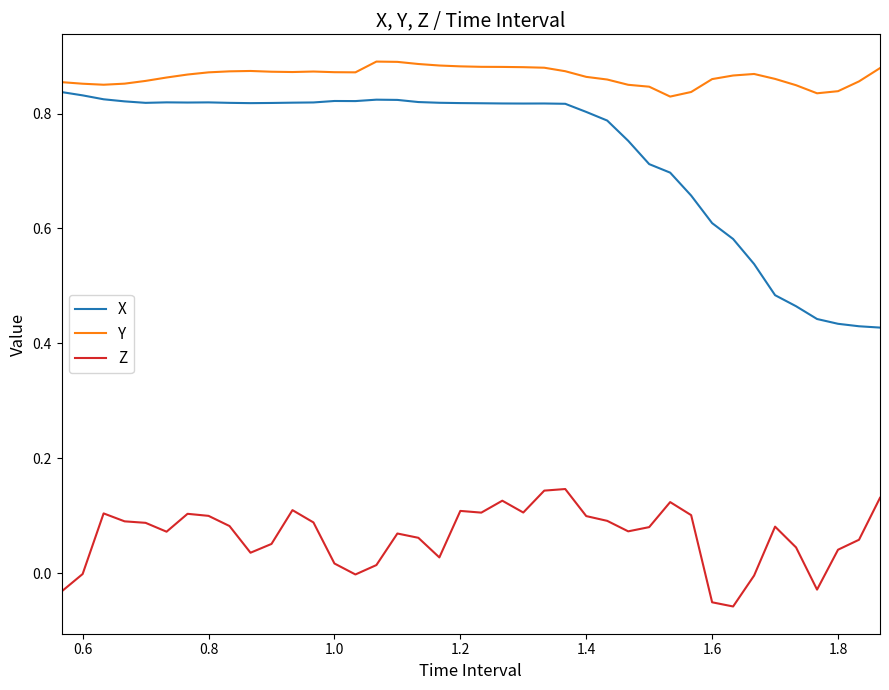

How many X values are between 0 and 1?

40